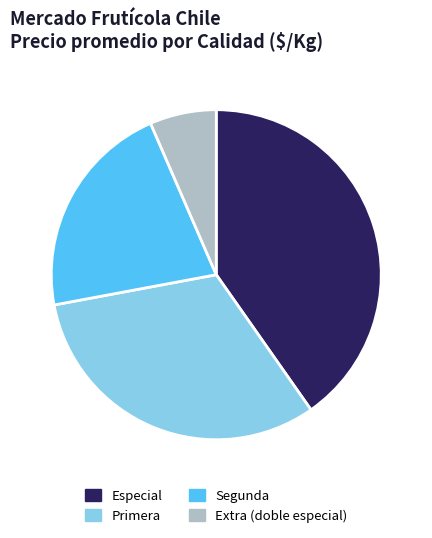

Which has a higher value, Segunda or Especial?

Especial